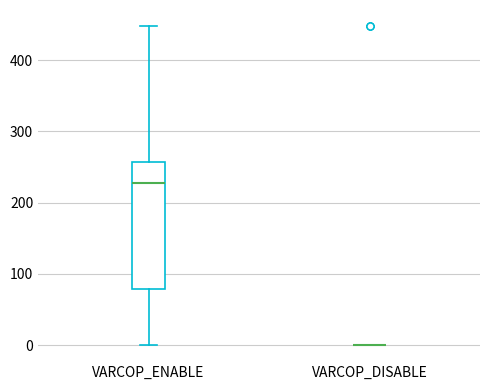

Comparing the boxes themselves (not the whiskers), which one is the tallest?

VARCOP_ENABLE